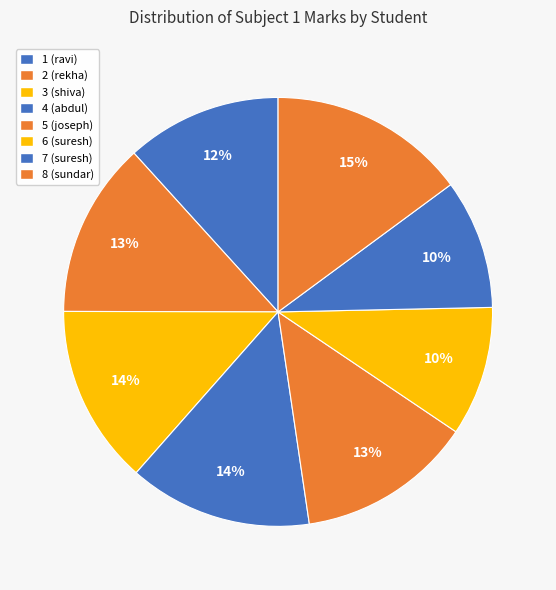

Is there any slice that represents more than half of the pie?

No